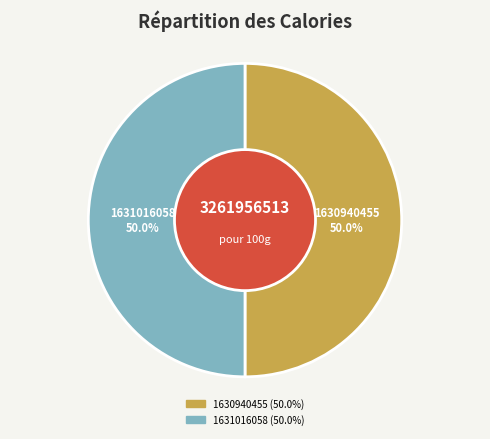

Count the number of slices in the pie.

2